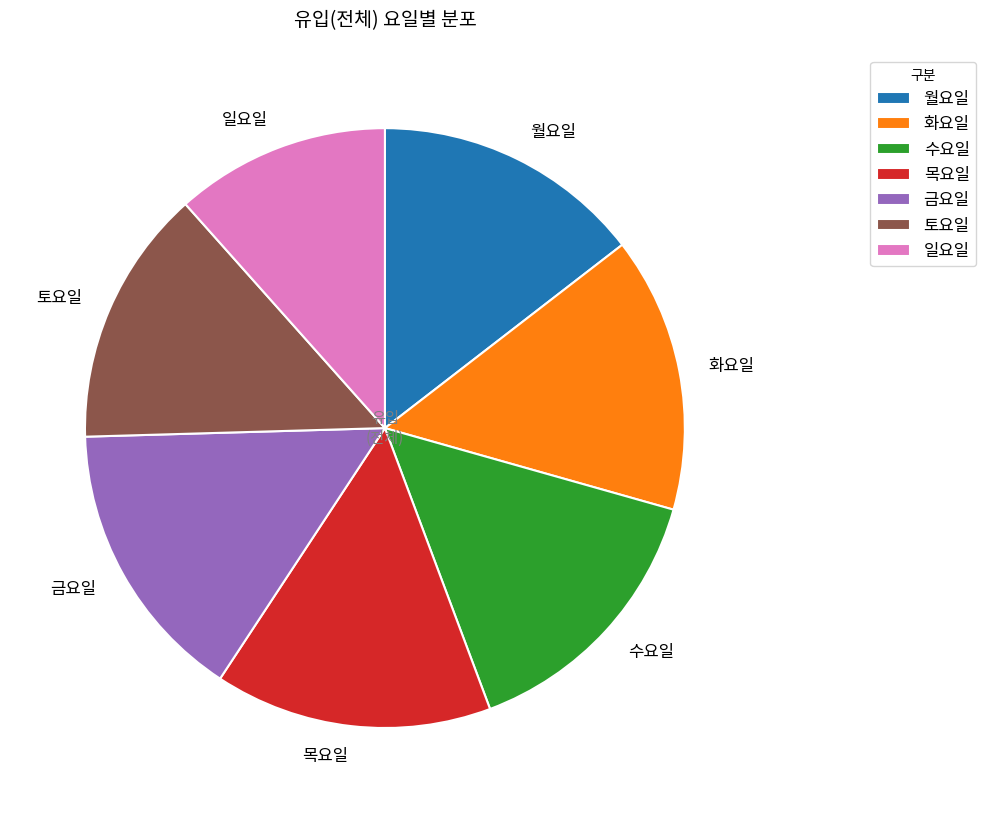

Is 목요일 the majority of the pie?

No